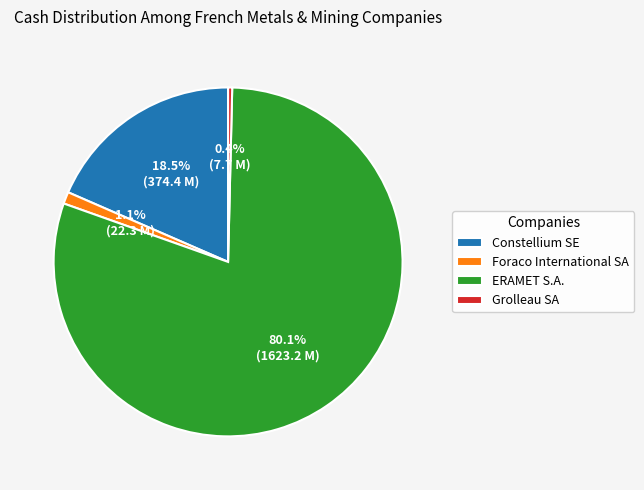

Does any single category account for the majority?

Yes